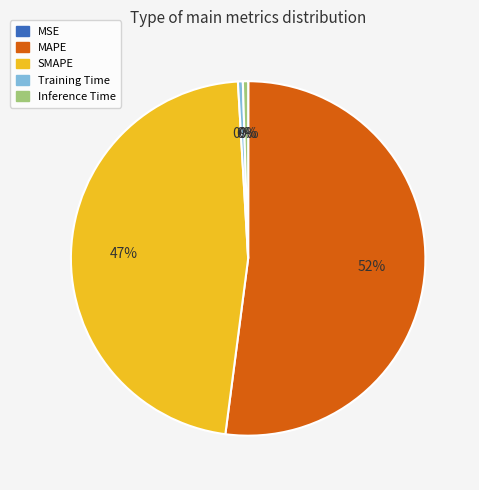

Which slice is the largest?

MAPE